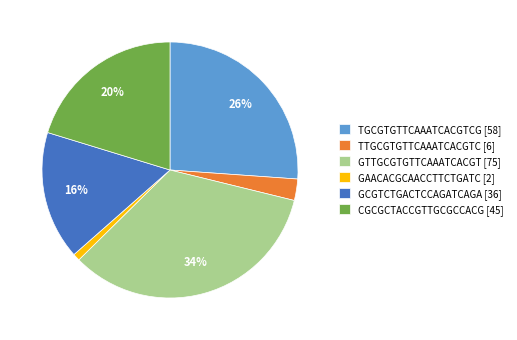

True or false: GCGTCTGACTCCAGATCAGA accounts for 7% of the total.

False